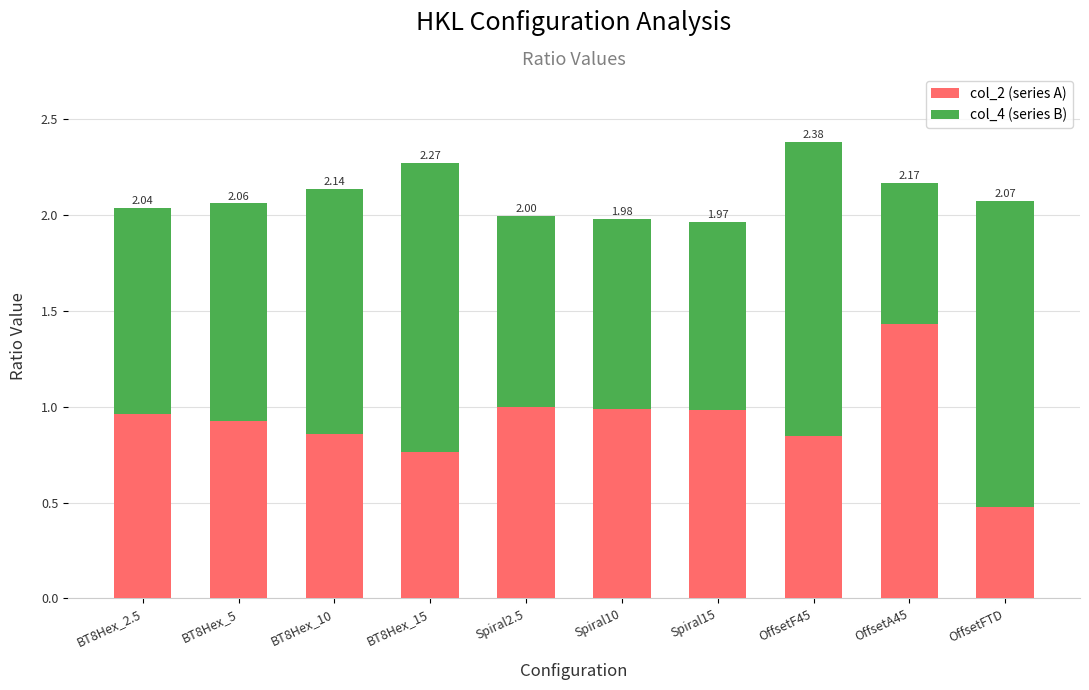

Are the bars horizontal?

No